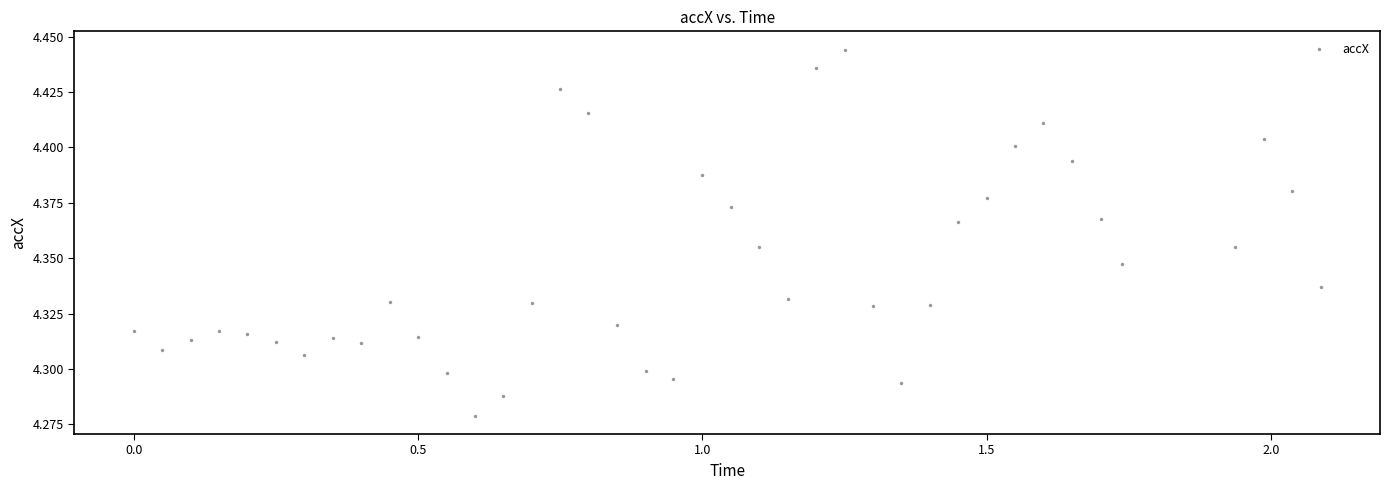

What is the range of X values (max minus min)?

2.1